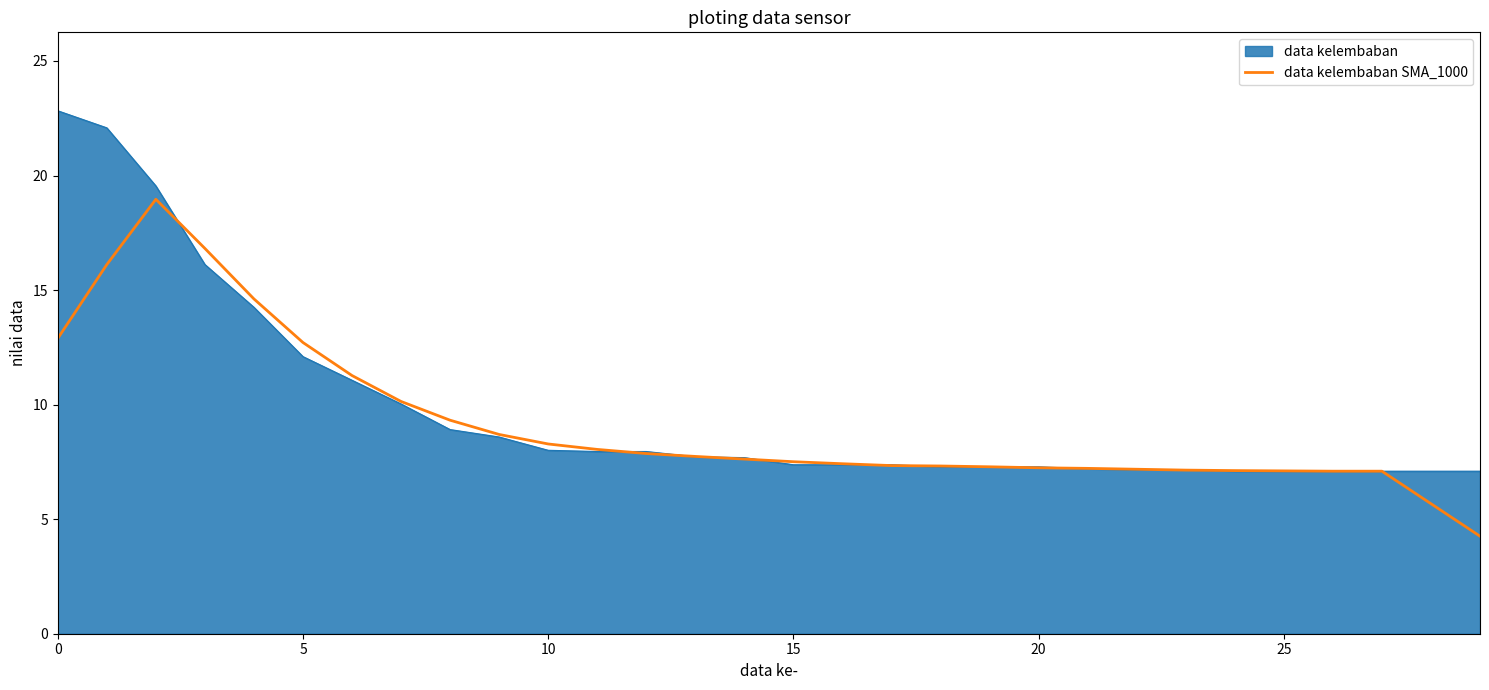

How many lines are shown in the chart?

2